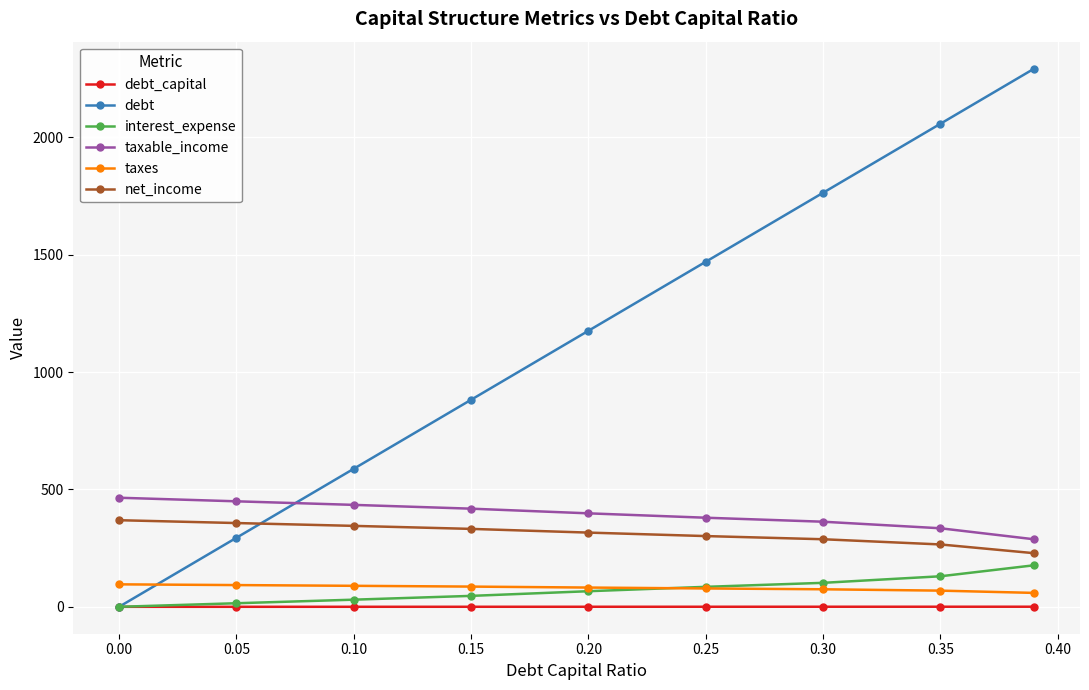

True or false: interest_expense and taxable_income intersect in this chart.

False